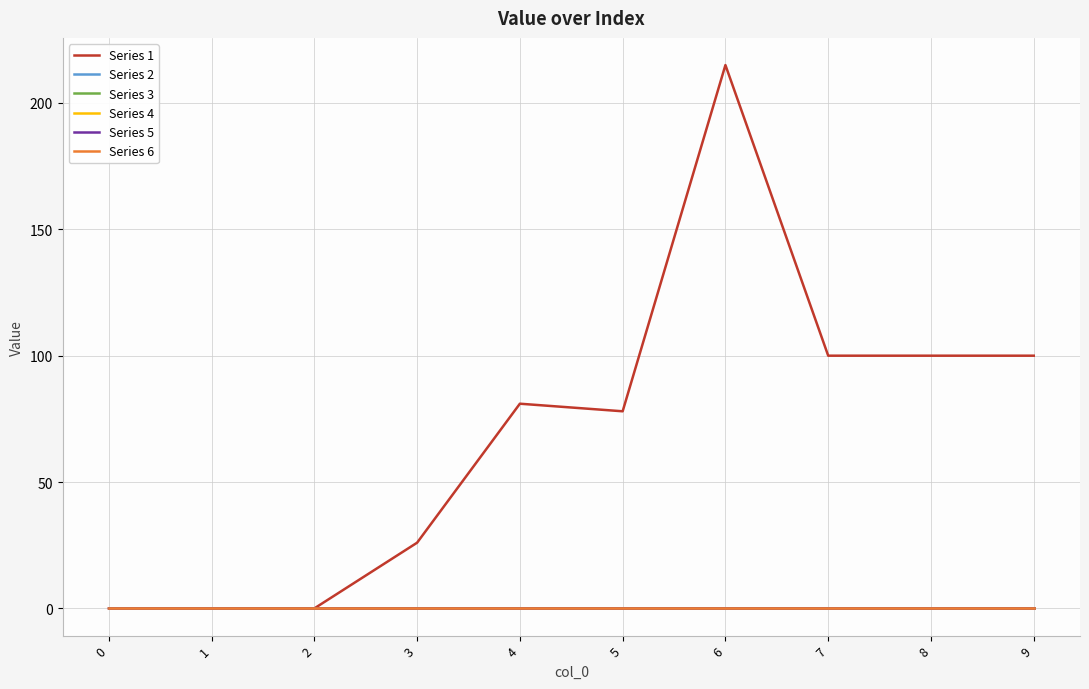

Is this an area chart (filled region under the line)?

No